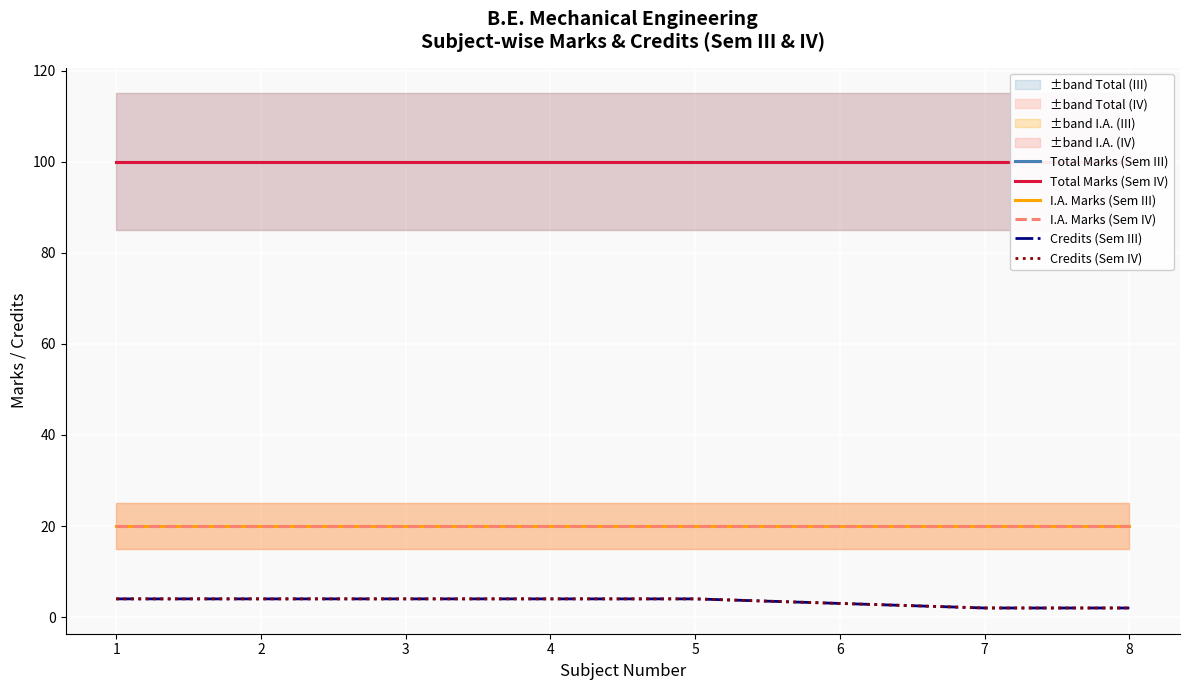

True or false: Total Marks (Sem III) has a value of 169 at 7.

False